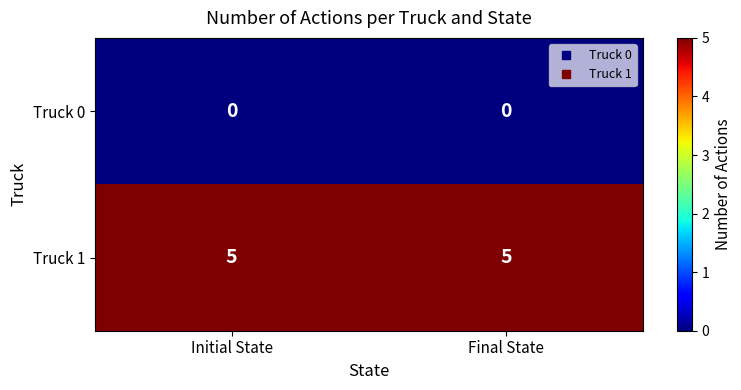

What is the sum of the Truck 1 values at Final State and Initial State?

10